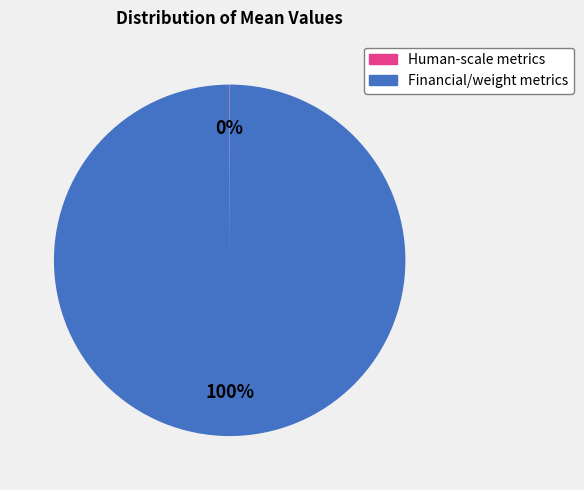

To the nearest percent, what is the difference between the largest and smallest slice percentages?

100%